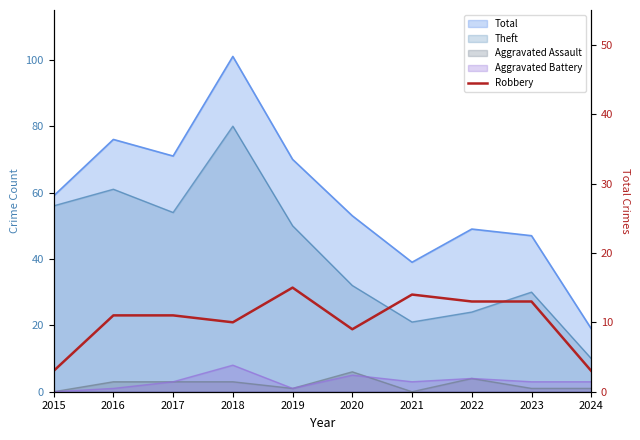

Reading left to right, extract all data points from this chart.

3	11	11	10	15	9	14	13	13	3